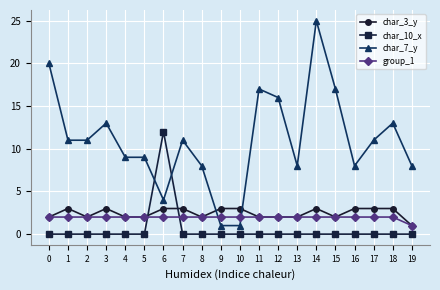

What is the sum of all group_1 values?

39